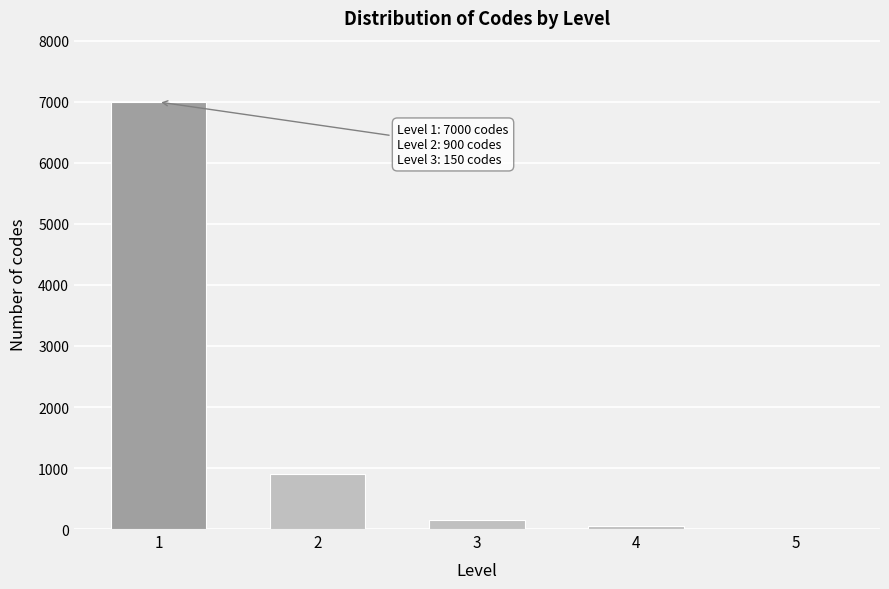

Reading right to left, what are all the values shown in this chart?

5=8	4=50	3=150	2=900	1=7000